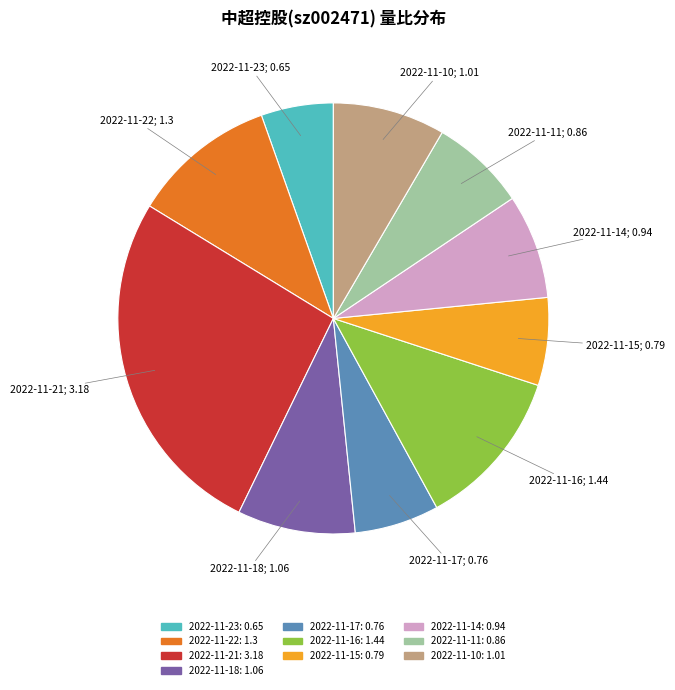

True or false: 2022-11-16 accounts for 12% of the total.

True